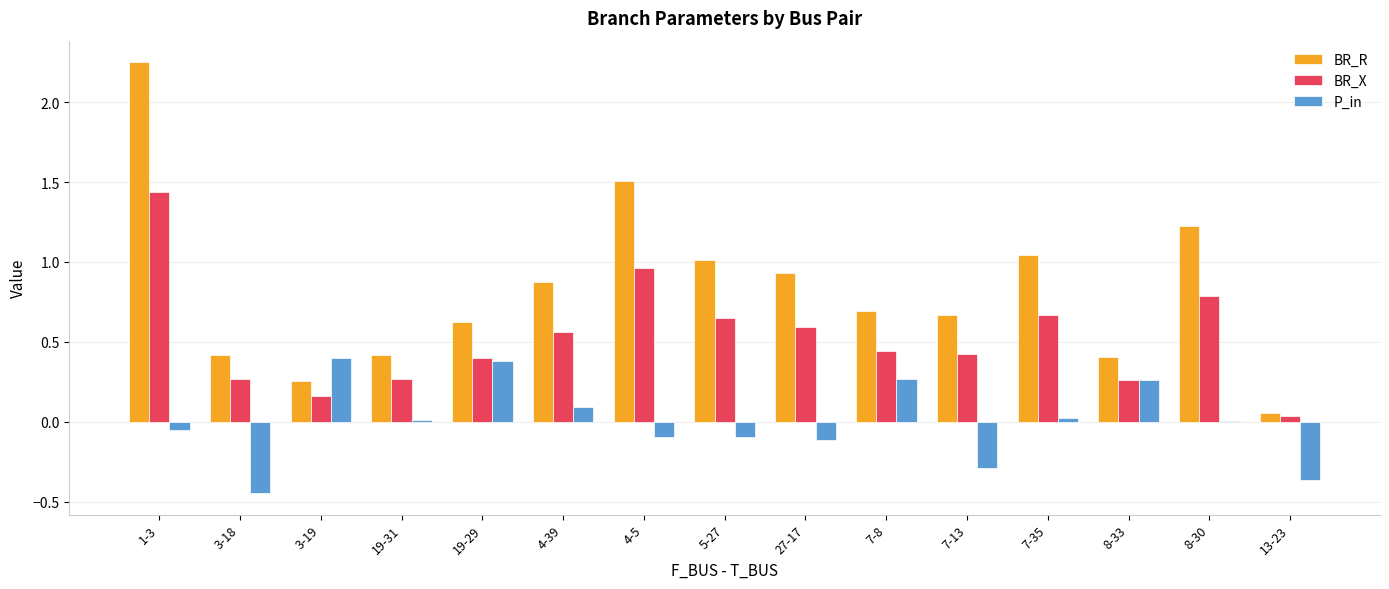

At which category does the chart reach its peak across all series?

1-3